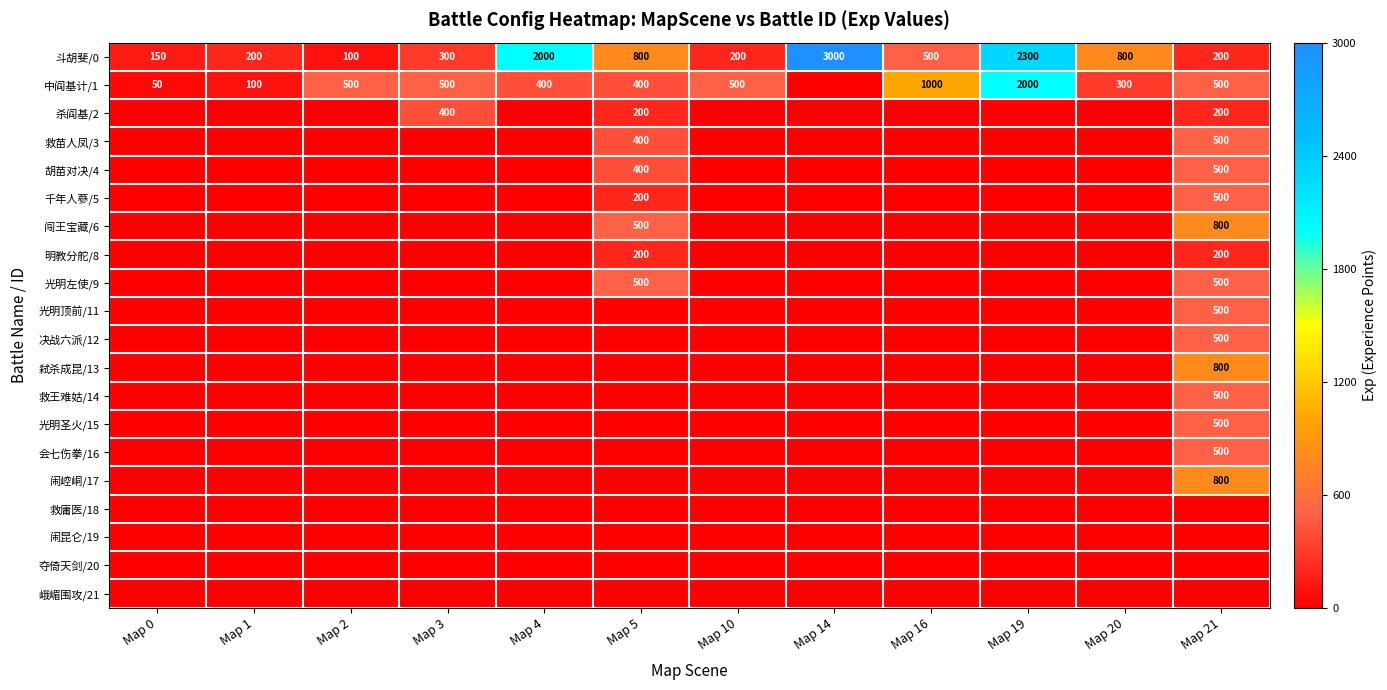

Where is 斗胡斐/0 nearest to the value 1550?

Map 4